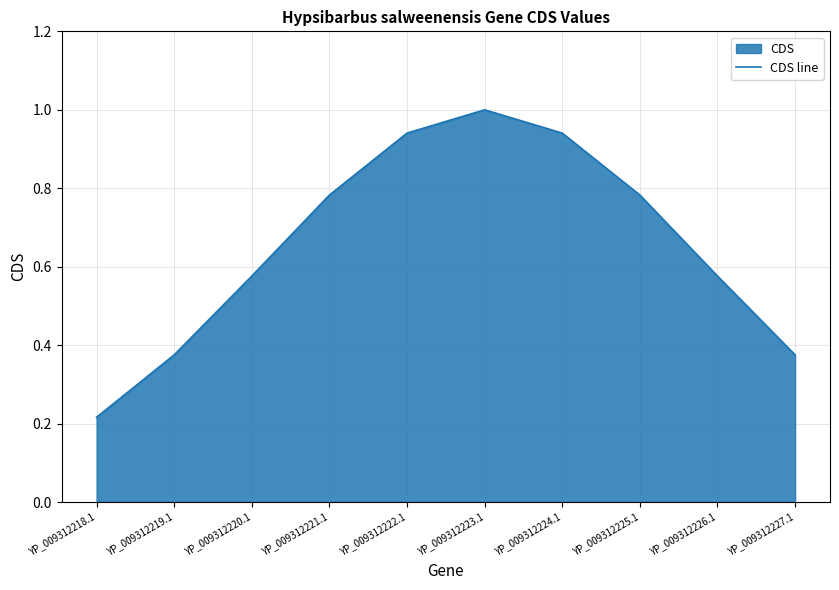

What is the label of the 9th point from the left?

YP_009312226.1